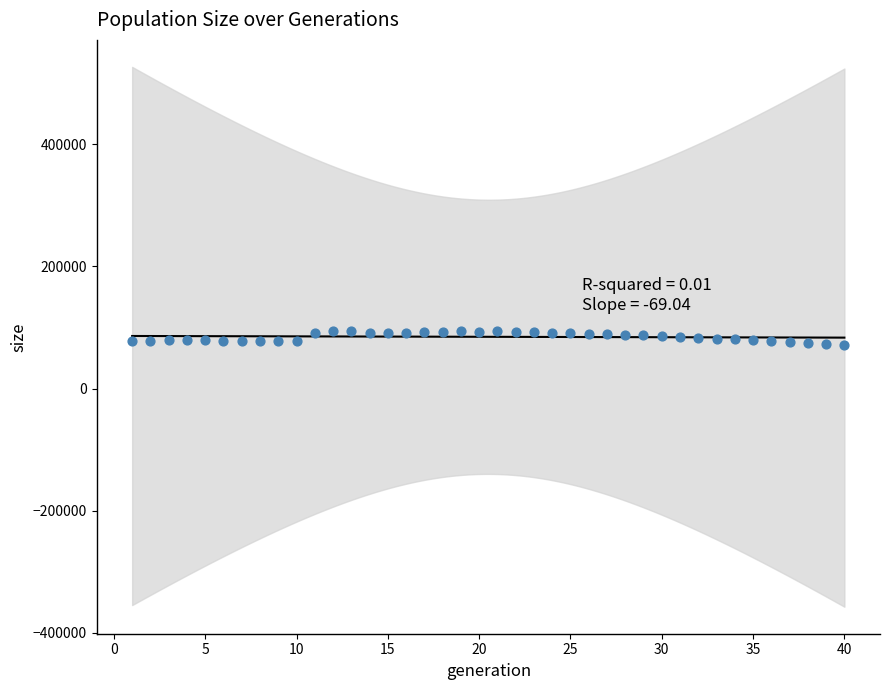

What is the range of X values (max minus min)?

39